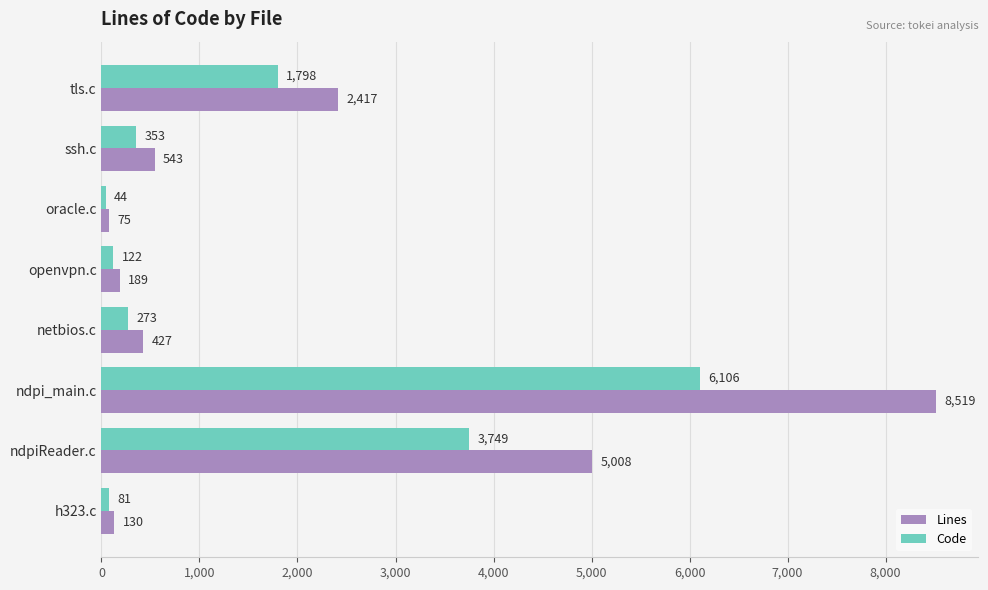

What is the average value of the Code series?

1566